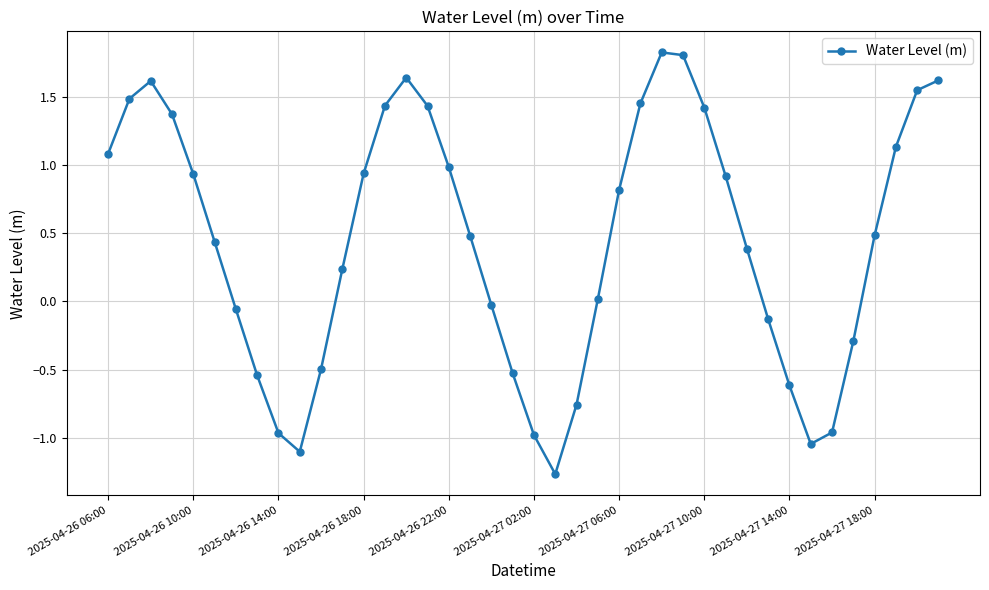

What is the difference between the maximum and second lowest values?

2.9